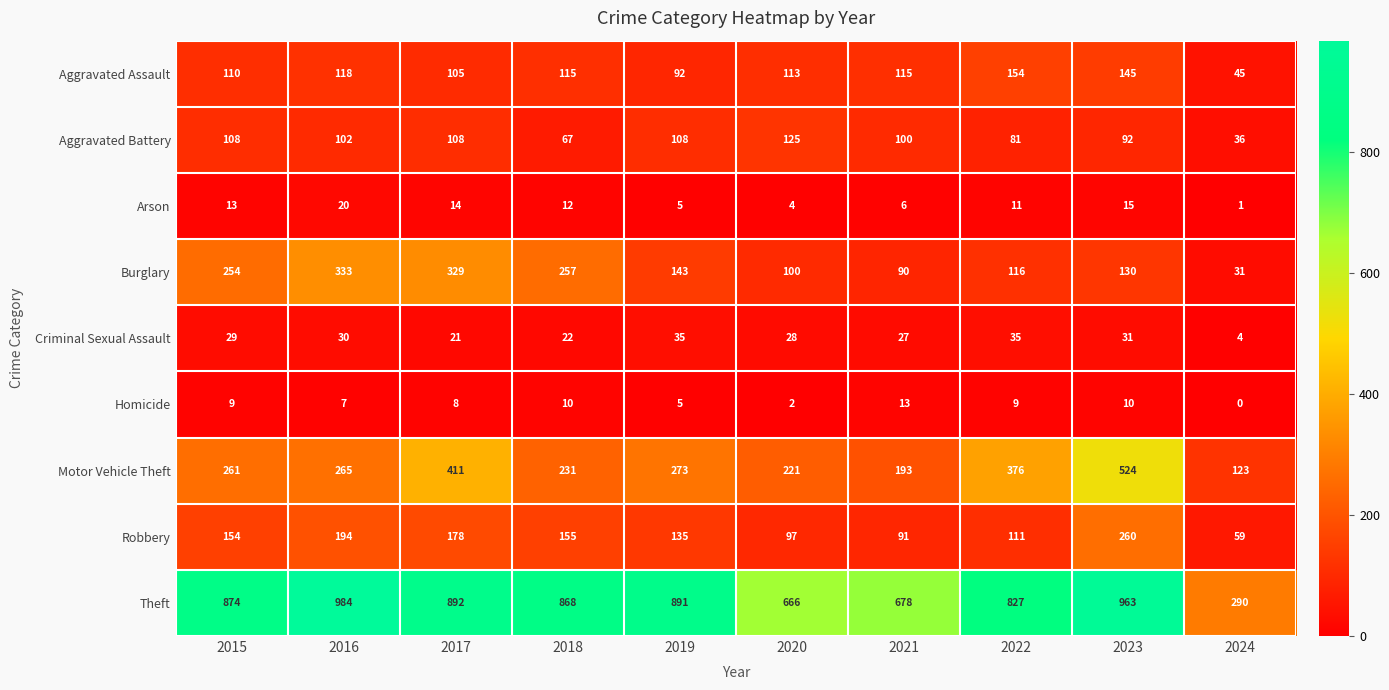

List the series in order of their peak value, highest first.

Theft, Motor Vehicle Theft, Burglary, Robbery, Aggravated Assault, Aggravated Battery, Criminal Sexual Assault, Arson, Homicide